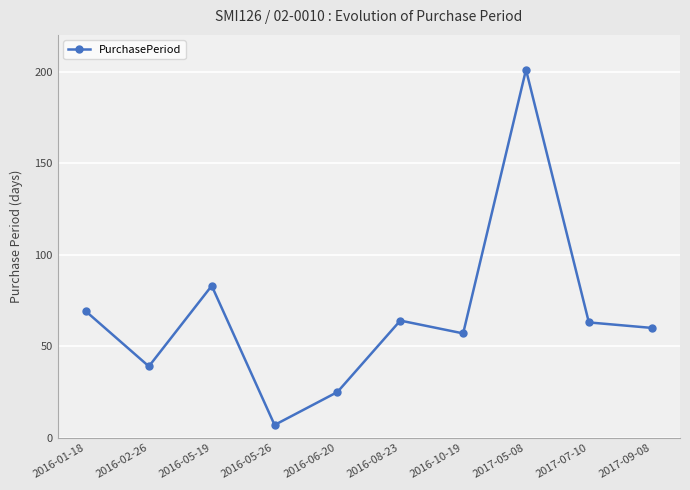

What is the value of the 8th point from the left?

201